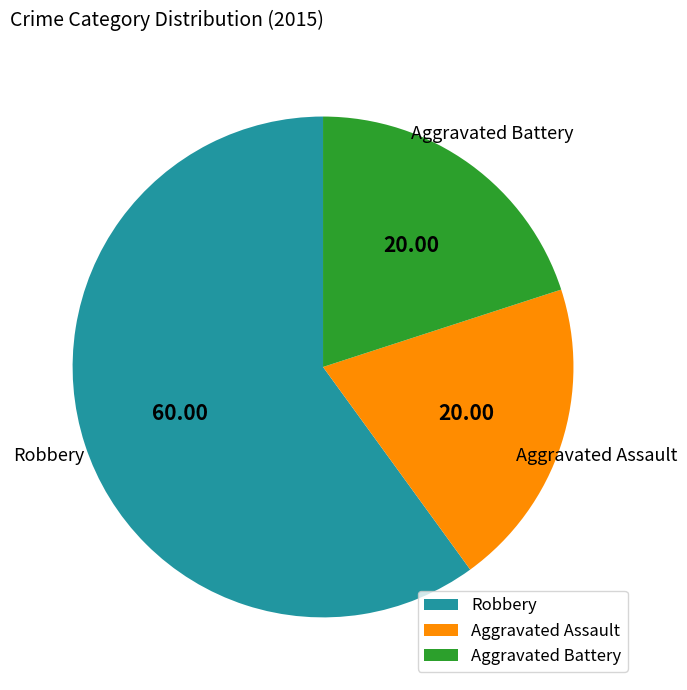

Is the sum of Robbery and Aggravated Battery greater than half?

Yes